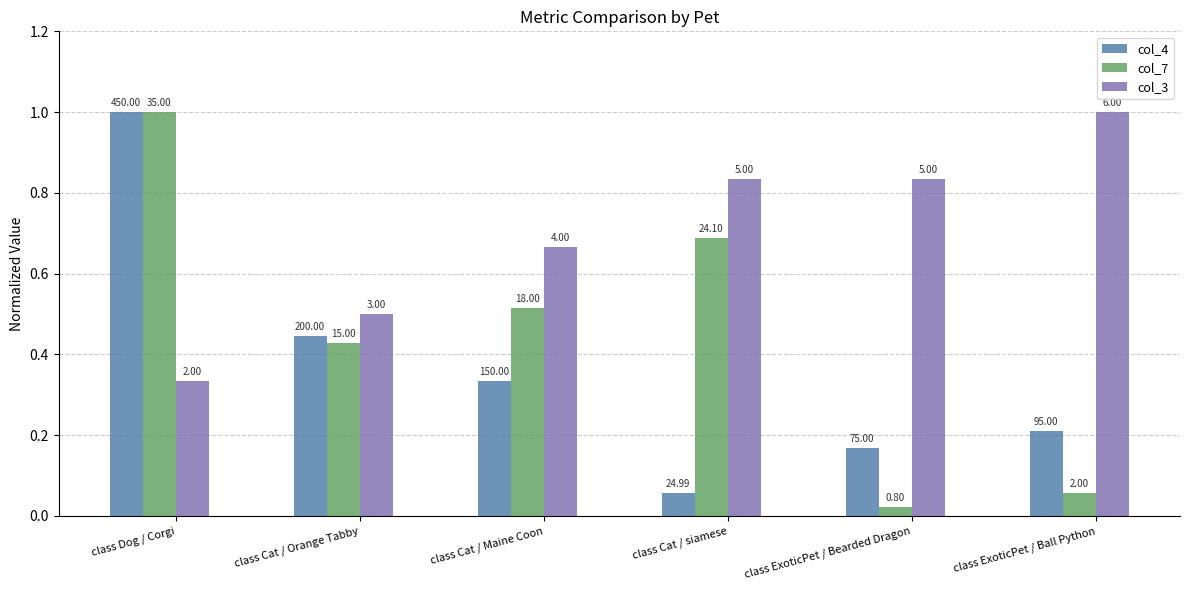

What are all the series names shown in the legend?

col_4, col_7, col_3